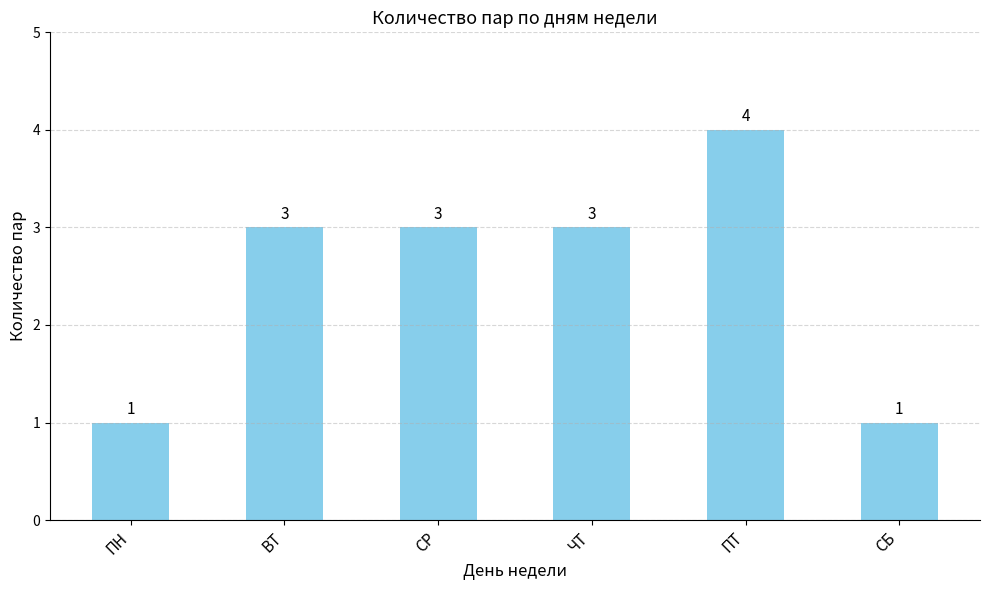

Is it true that the value at ВТ is 4?

False